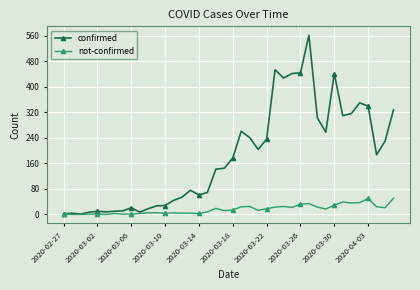

True or false: not-confirmed has more than 0 points higher than both neighbors.

True